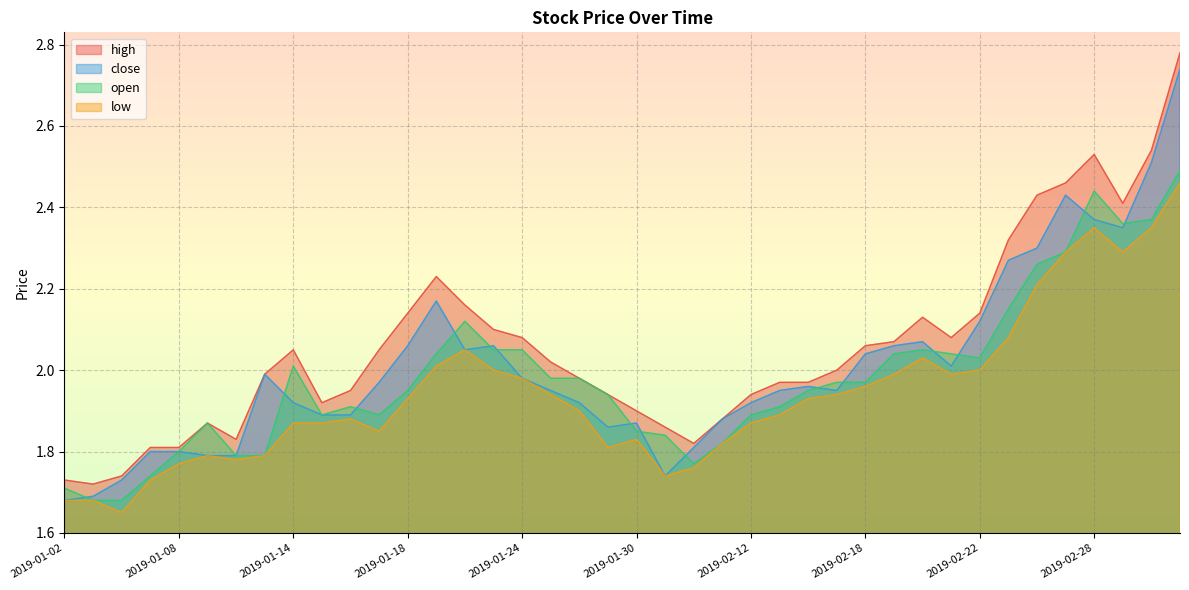

Reading left to right, transcribe all the data shown in this chart.

high: 1.7	1.7	1.7	1.8	1.8	1.9	1.8	2.0	2.0	1.9	1.9	2.0	2.1	2.2	2.2	2.1	2.1	2.0	2.0	1.9	1.9	1.9	1.8	1.9	1.9	2.0	2.0	2.0	2.1	2.1	2.1	2.1	2.1	2.3	2.4	2.5	2.5	2.4	2.5	2.8
close: 1.7	1.7	1.7	1.8	1.8	1.8	1.8	2.0	1.9	1.9	1.9	2.0	2.1	2.2	2.0	2.1	2.0	1.9	1.9	1.9	1.9	1.7	1.8	1.9	1.9	1.9	2.0	1.9	2.0	2.1	2.1	2.0	2.1	2.3	2.3	2.4	2.4	2.4	2.5	2.7
open: 1.7	1.7	1.7	1.7	1.8	1.9	1.8	1.8	2.0	1.9	1.9	1.9	1.9	2.0	2.1	2.0	2.0	2.0	2.0	1.9	1.9	1.8	1.8	1.8	1.9	1.9	1.9	2.0	2.0	2.0	2.0	2.0	2.0	2.1	2.3	2.3	2.4	2.4	2.4	2.5
low: 1.7	1.7	1.6	1.7	1.8	1.8	1.8	1.8	1.9	1.9	1.9	1.9	1.9	2.0	2.0	2.0	2.0	1.9	1.9	1.8	1.8	1.7	1.8	1.8	1.9	1.9	1.9	1.9	2.0	2.0	2.0	2.0	2.0	2.1	2.2	2.3	2.4	2.3	2.4	2.5